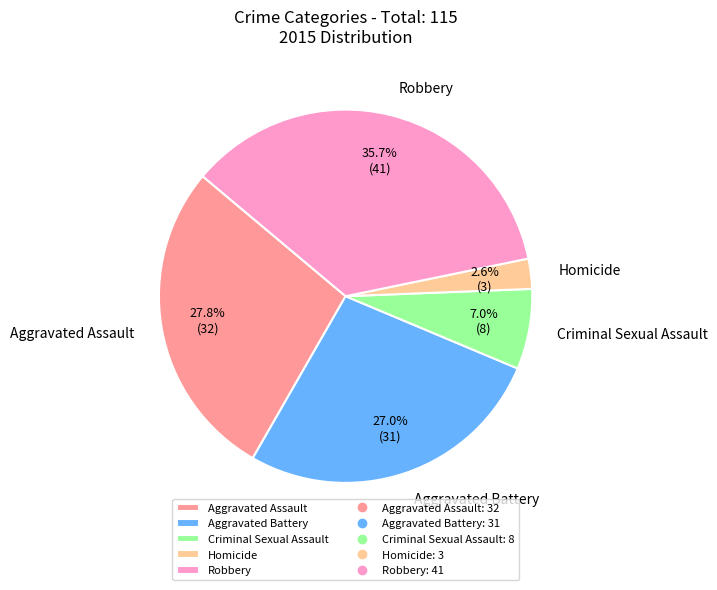

Between Homicide and Aggravated Assault, which is larger?

Aggravated Assault